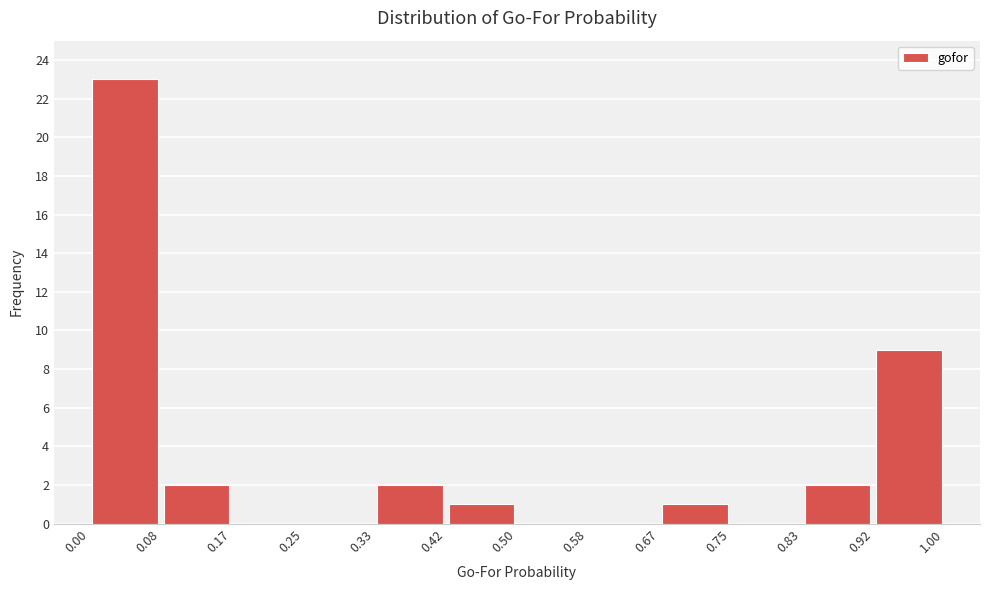

Reading left to right, list every bar in this chart as the range it spans on the x-axis followed by its height. The values are not printed on the chart, so give them approximately, as read against the axis.

0.00 to 0.08: 23
0.08 to 0.17: 2
0.17 to 0.25: 0
0.25 to 0.33: 0
0.33 to 0.42: 2
0.42 to 0.50: 1
0.50 to 0.58: 0
0.58 to 0.67: 0
0.67 to 0.75: 1
0.75 to 0.83: 0
0.83 to 0.92: 2
0.92 to 1.00: 9